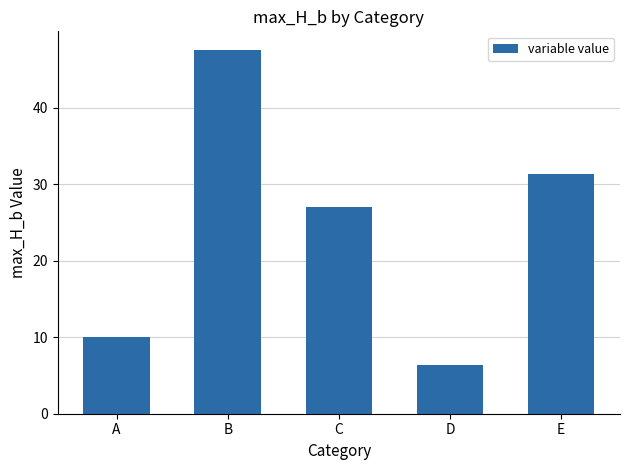

Where is the data nearest to the value 26?

C